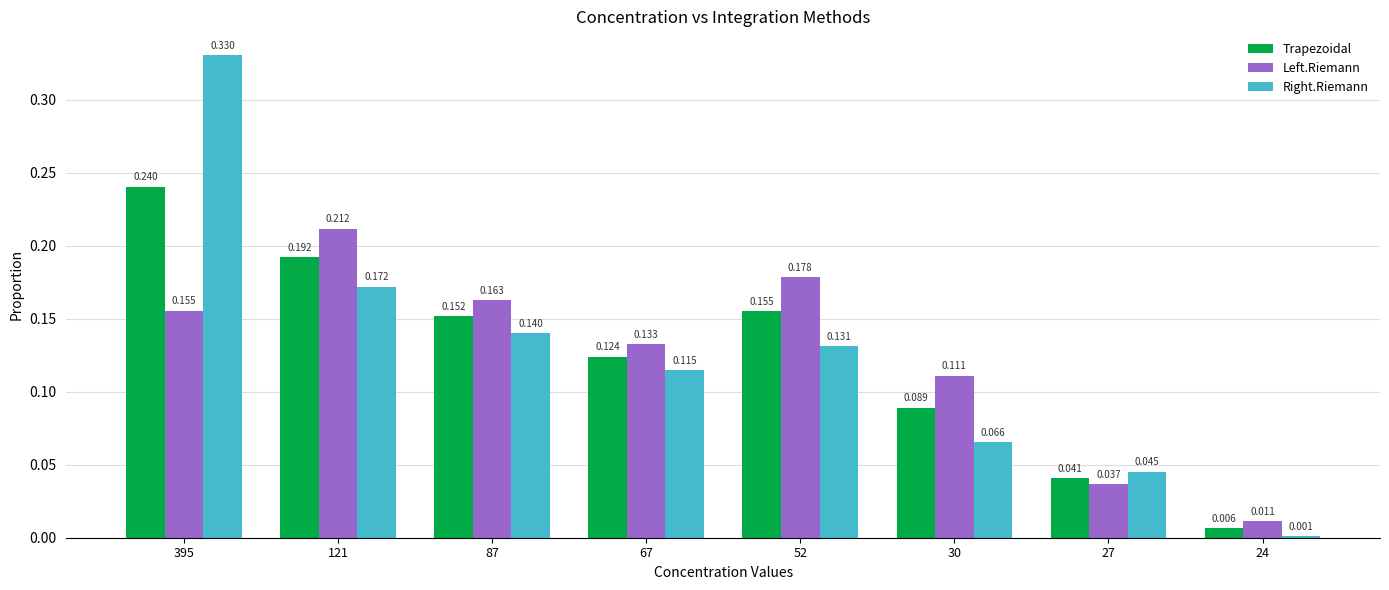

At which category is the sum across all series the highest?

395